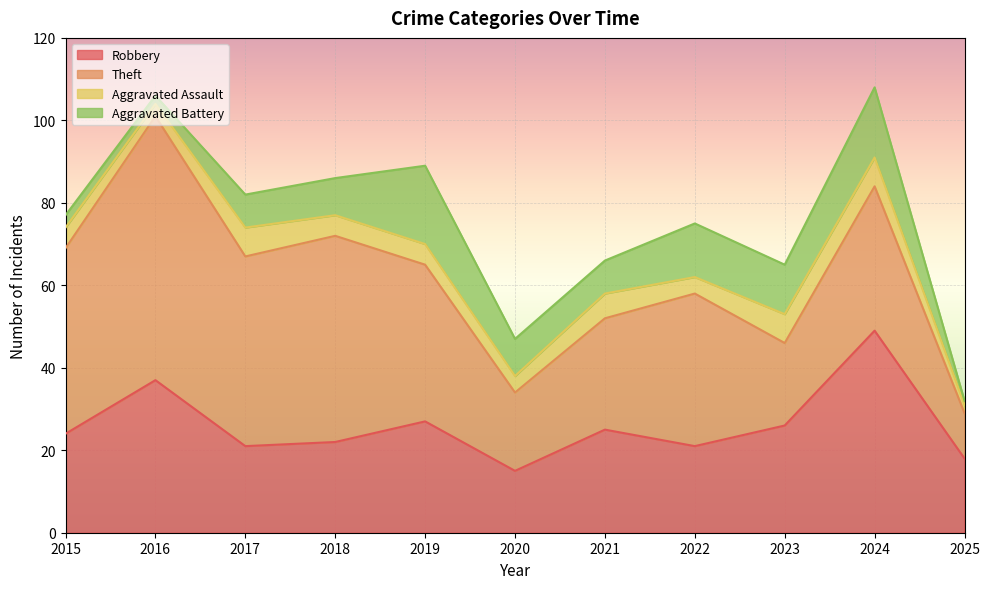

At how many categories does at least one series exceed 28?

7